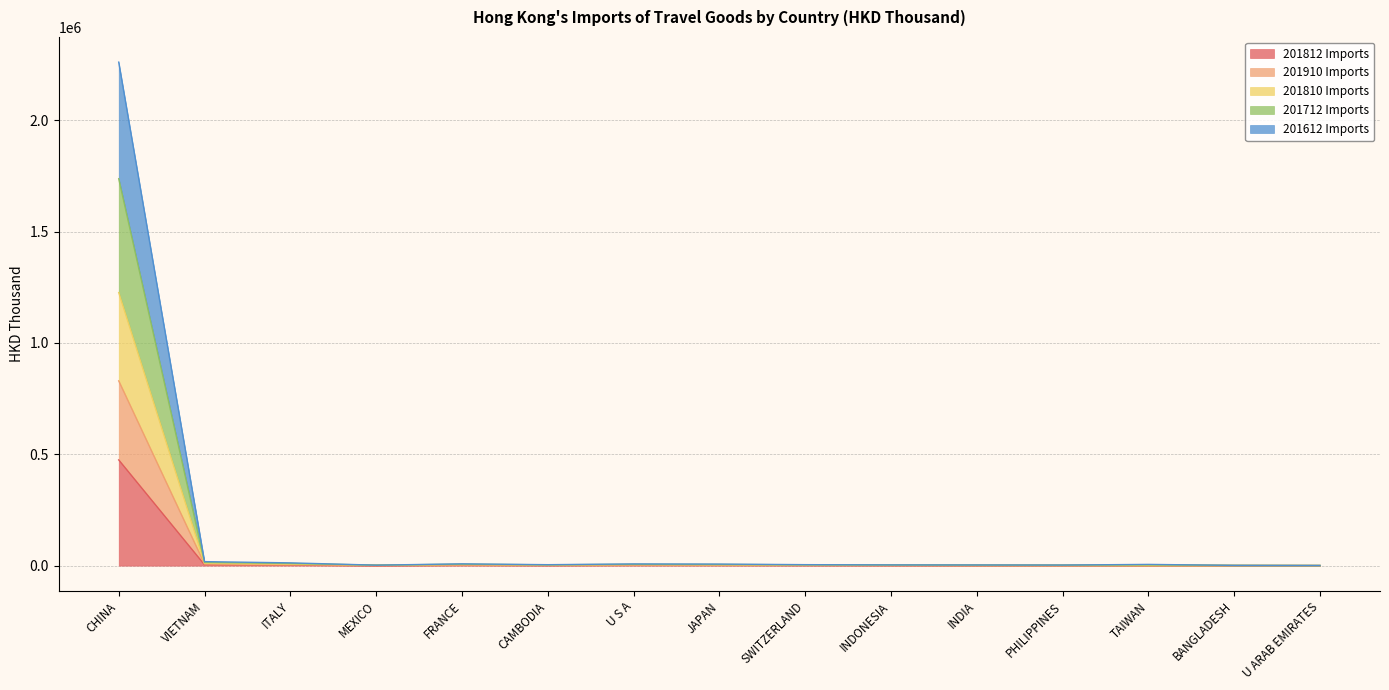

Rank the categories by 201712 Imports value from lowest to highest.

U ARAB EMIRATES, BANGLADESH, MEXICO, PHILIPPINES, INDIA, INDONESIA, CAMBODIA, SWITZERLAND, TAIWAN, JAPAN, U S A, FRANCE, ITALY, VIETNAM, CHINA